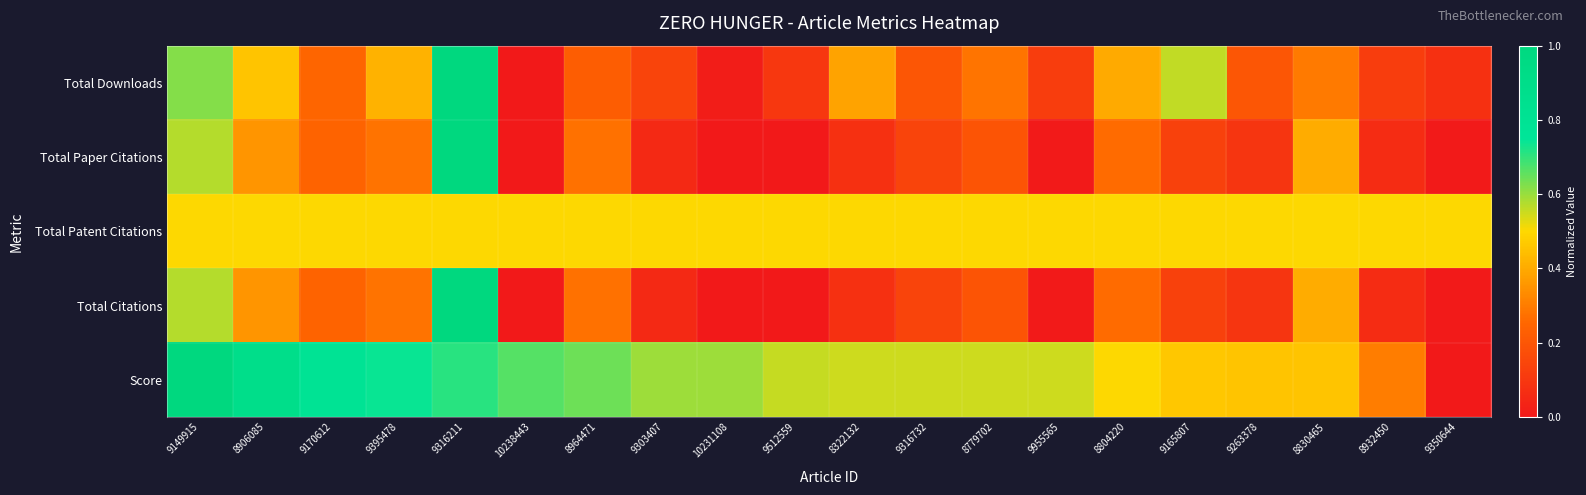

Reading left to right, list all the values displayed in this chart.

Total Downloads: 9149915=0.6	8906085=0.5	9170612=0.2	9395478=0.4	9316211=1.0	10238443=0.0	8964471=0.2	9303407=0.1	10231108=0.0	9512559=0.1	8322132=0.4	9316732=0.2	8779702=0.3	9955565=0.1	8804220=0.4	9165807=0.6	9263378=0.2	8830465=0.3	8932450=0.1	9350644=0.1
Total Paper Citations: 9149915=0.6	8906085=0.4	9170612=0.2	9395478=0.3	9316211=1.0	10238443=0.0	8964471=0.3	9303407=0.1	10231108=0.0	9512559=0.0	8322132=0.1	9316732=0.1	8779702=0.2	9955565=0.0	8804220=0.3	9165807=0.1	9263378=0.1	8830465=0.4	8932450=0.1	9350644=0.0
Total Patent Citations: 9149915=0.5	8906085=0.5	9170612=0.5	9395478=0.5	9316211=0.5	10238443=0.5	8964471=0.5	9303407=0.5	10231108=0.5	9512559=0.5	8322132=0.5	9316732=0.5	8779702=0.5	9955565=0.5	8804220=0.5	9165807=0.5	9263378=0.5	8830465=0.5	8932450=0.5	9350644=0.5
Total Citations: 9149915=0.6	8906085=0.4	9170612=0.2	9395478=0.3	9316211=1.0	10238443=0.0	8964471=0.3	9303407=0.1	10231108=0.0	9512559=0.0	8322132=0.1	9316732=0.1	8779702=0.2	9955565=0.0	8804220=0.3	9165807=0.1	9263378=0.1	8830465=0.4	8932450=0.1	9350644=0.0
Score: 9149915=1.0	8906085=0.9	9170612=0.8	9395478=0.7	9316211=0.7	10238443=0.7	8964471=0.6	9303407=0.6	10231108=0.6	9512559=0.6	8322132=0.5	9316732=0.5	8779702=0.5	9955565=0.5	8804220=0.5	9165807=0.5	9263378=0.5	8830465=0.5	8932450=0.3	9350644=0.0